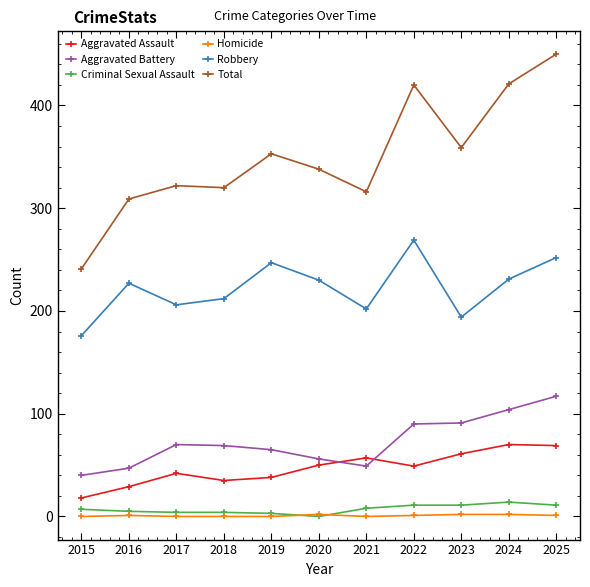

True or false: Total has more than 1 interior local peaks.

True